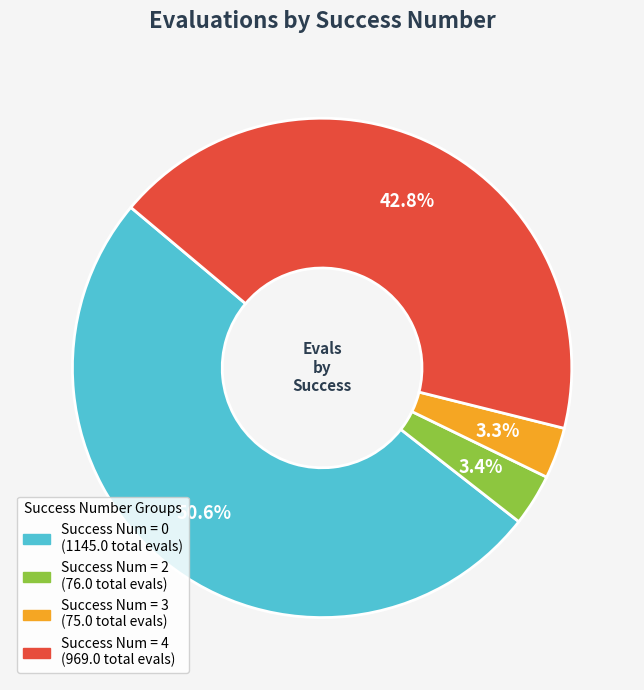

To the nearest percent, what is the difference between the largest and smallest slice percentages?

47%